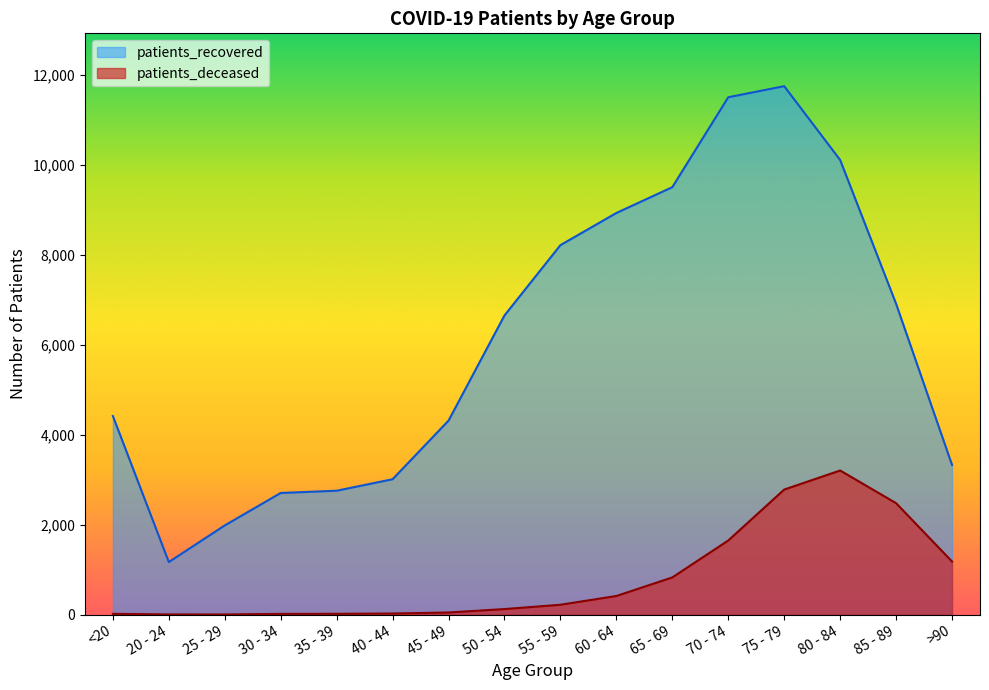

What is the total value across all series at 20 - 24?

1173